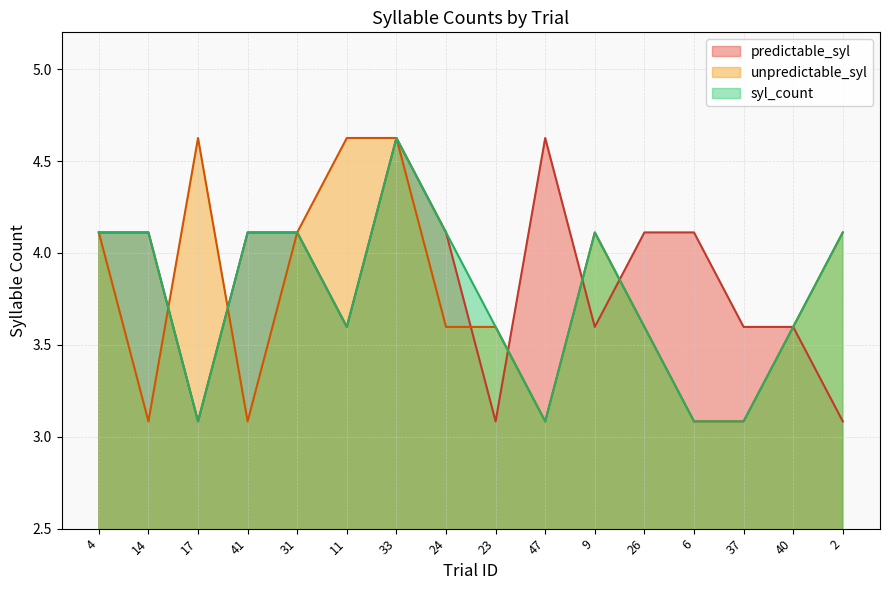

At which label is syl_count closest to 3?

17